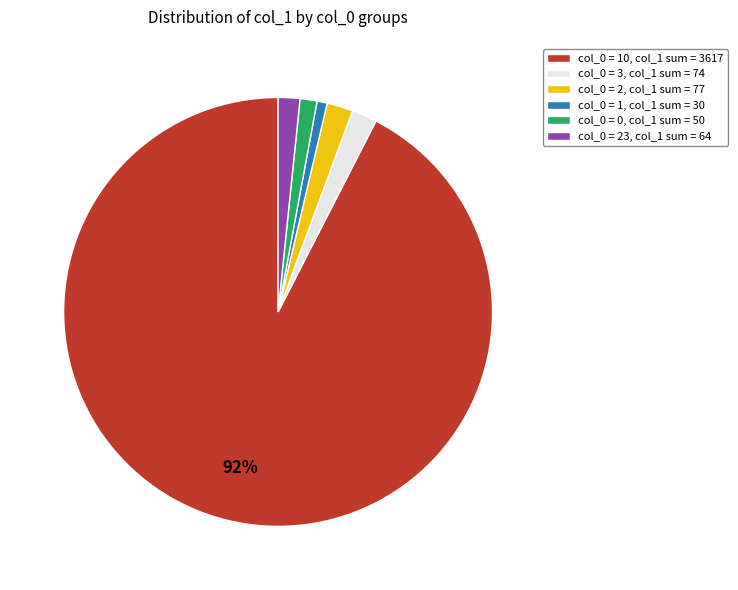

Which has a higher value, col_0 = 10, col_1 sum = 3617 or col_0 = 3, col_1 sum = 74?

col_0 = 10, col_1 sum = 3617